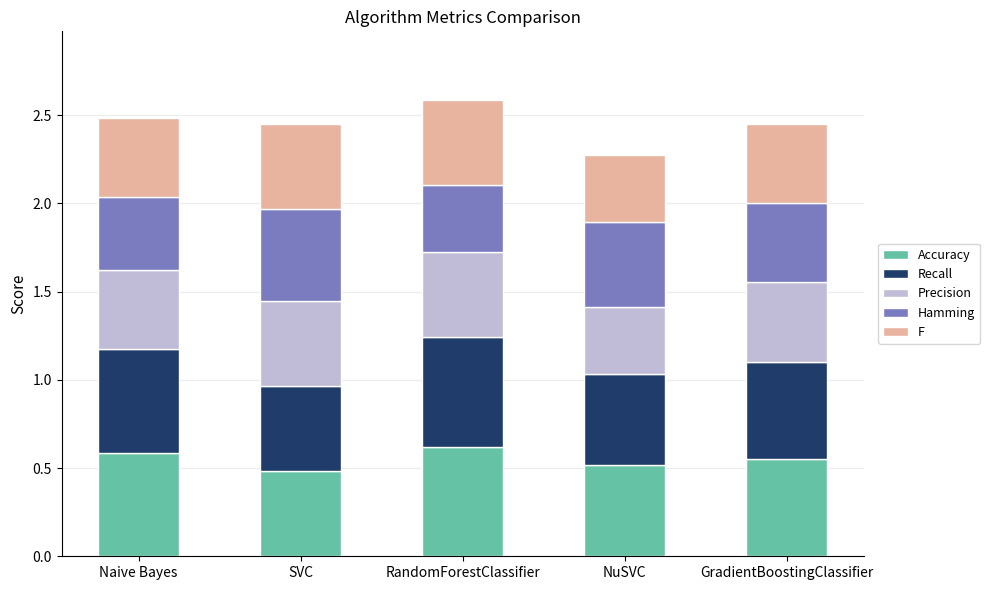

Is it true that Accuracy equals 0.5 at SVC?

True